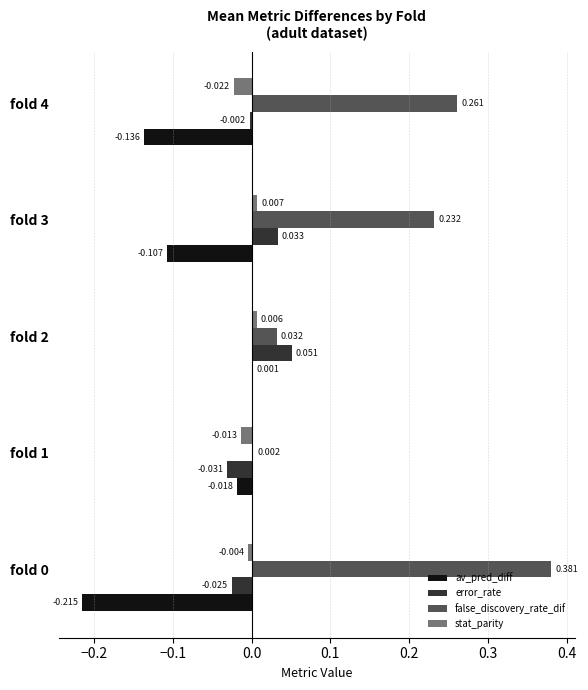

How many categories are shown in the chart?

5